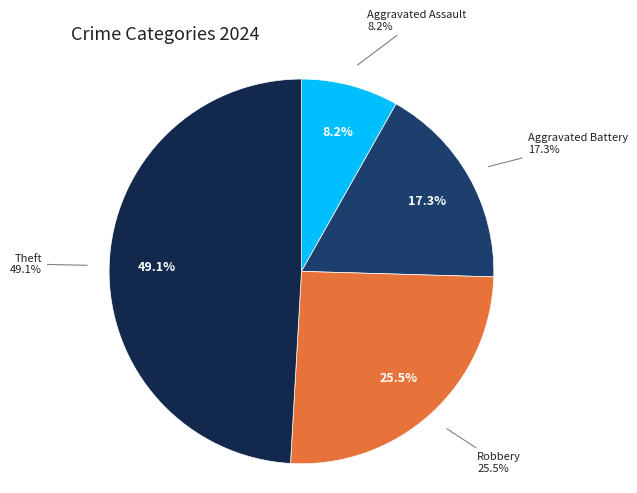

To the nearest percent, what is the combined percentage of Aggravated Battery and Theft?

66%